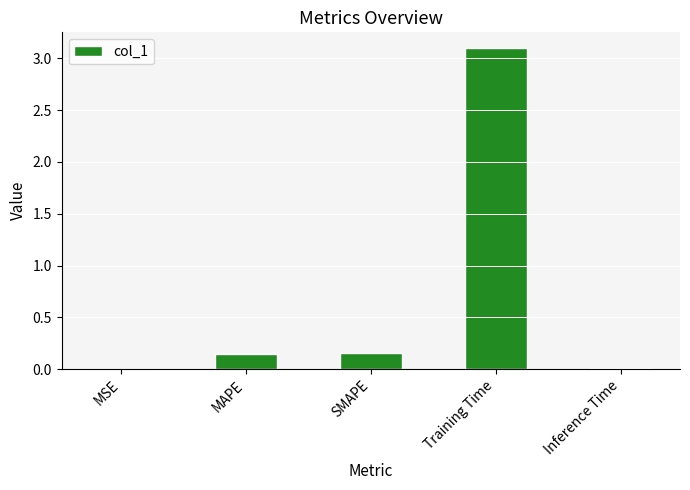

True or false: the data shows 0.0 at SMAPE.

False